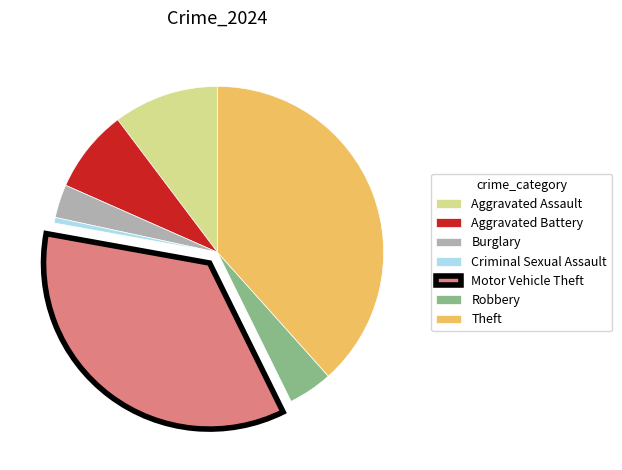

Rank the categories by value from lowest to highest.

Criminal Sexual Assault, Burglary, Robbery, Aggravated Battery, Aggravated Assault, Motor Vehicle Theft, Theft